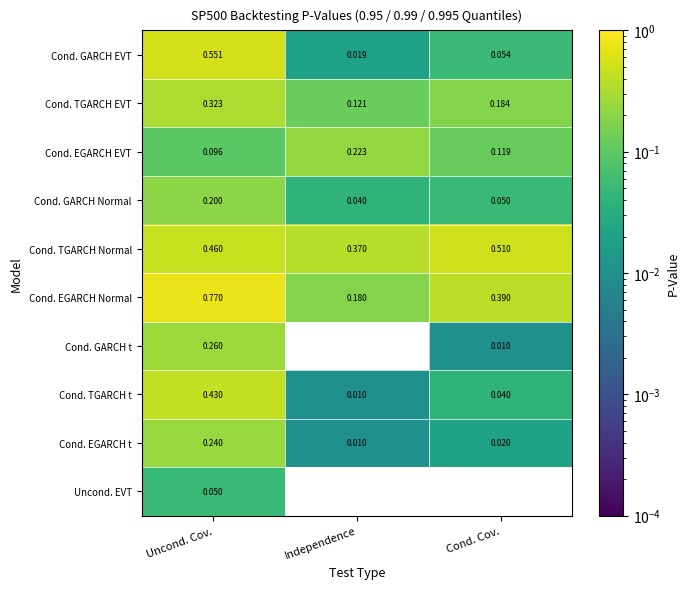

Between Uncond. Cov. and Cond. Cov., which series saw the biggest shift?

Cond. GARCH EVT